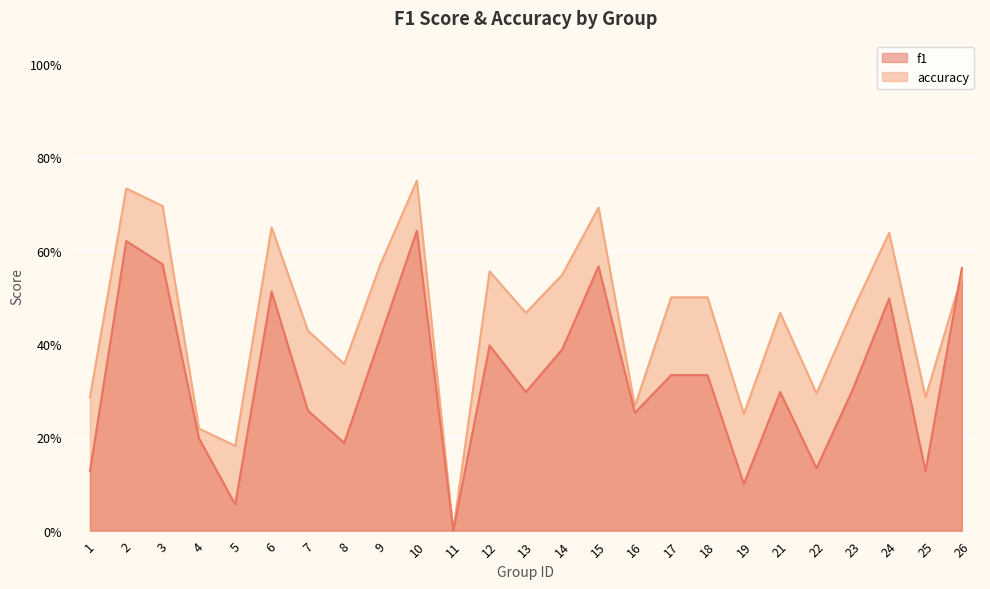

The accuracy series shows 0.2 at 2. True or false?

False